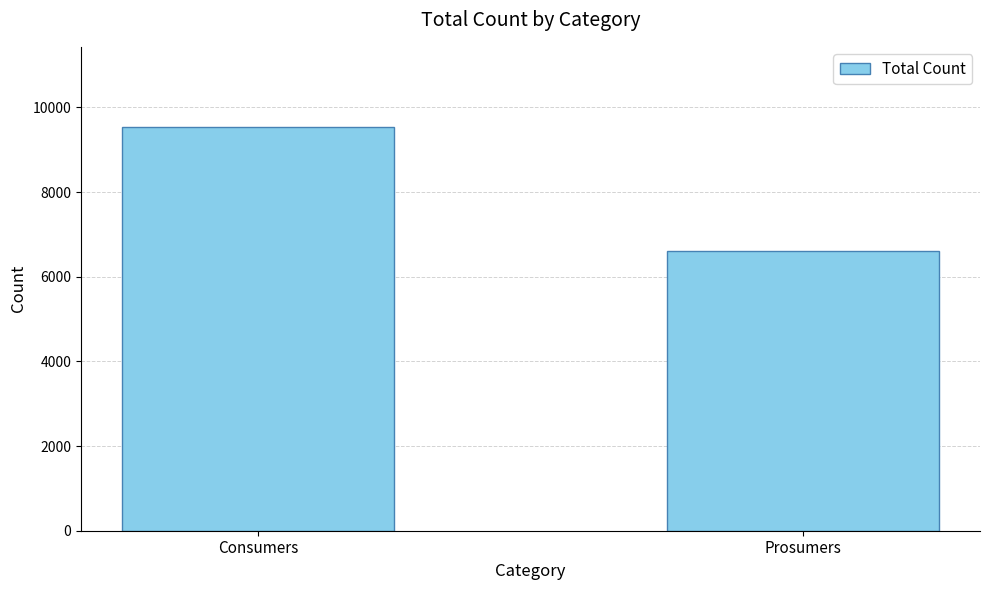

What is the ratio of the value at Prosumers to the value at Consumers?

0.7